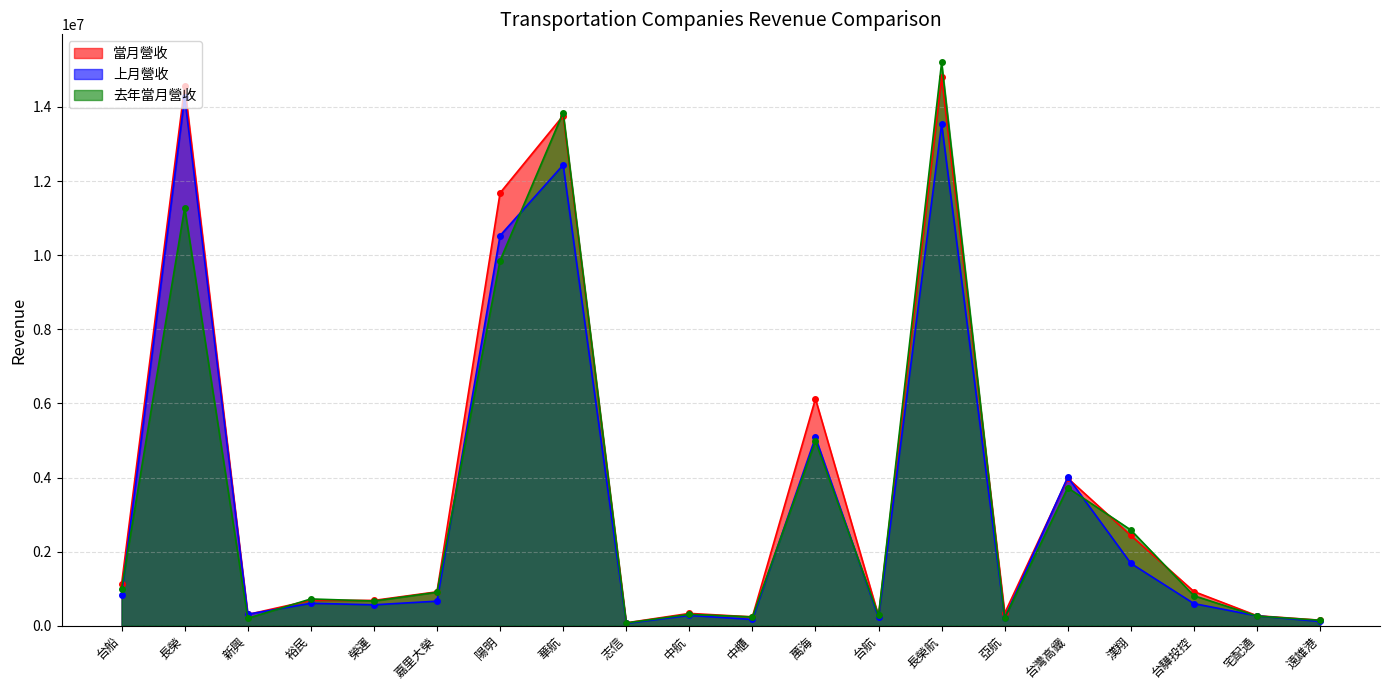

What is the label of the 13th point from the right?

華航